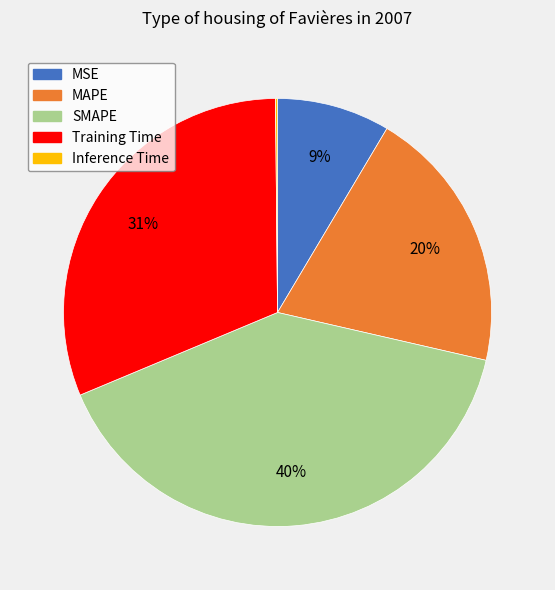

To the nearest percent, what is the difference between the Training Time and MAPE slice percentages?

11%